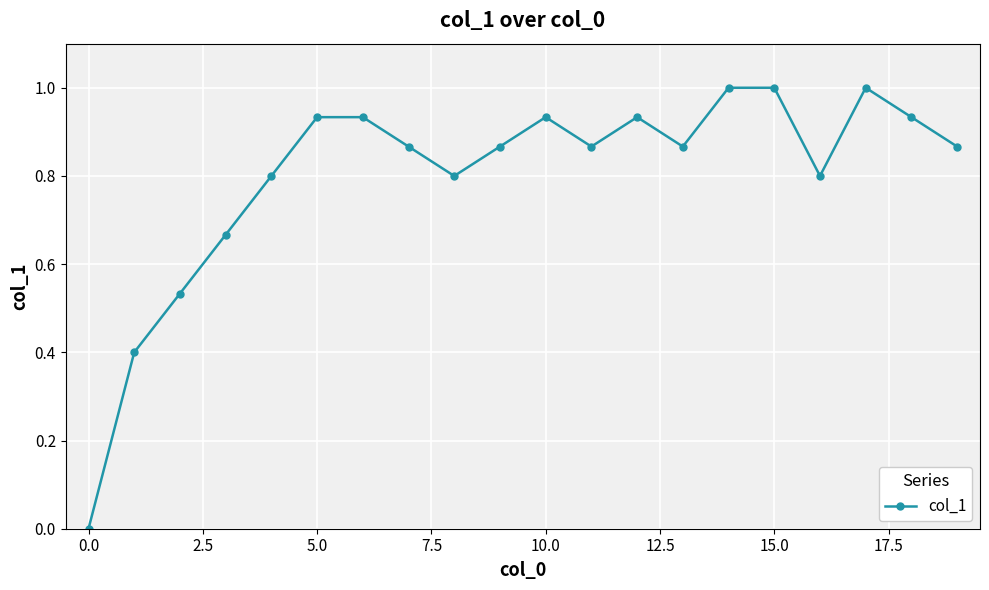

How many points are lower than both their immediate neighbors (excluding endpoints)?

4